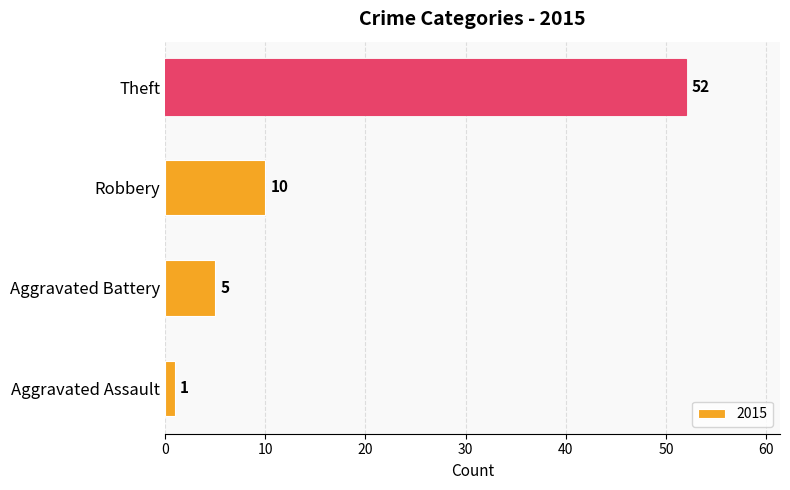

What is the difference between the maximum and second lowest values?

47